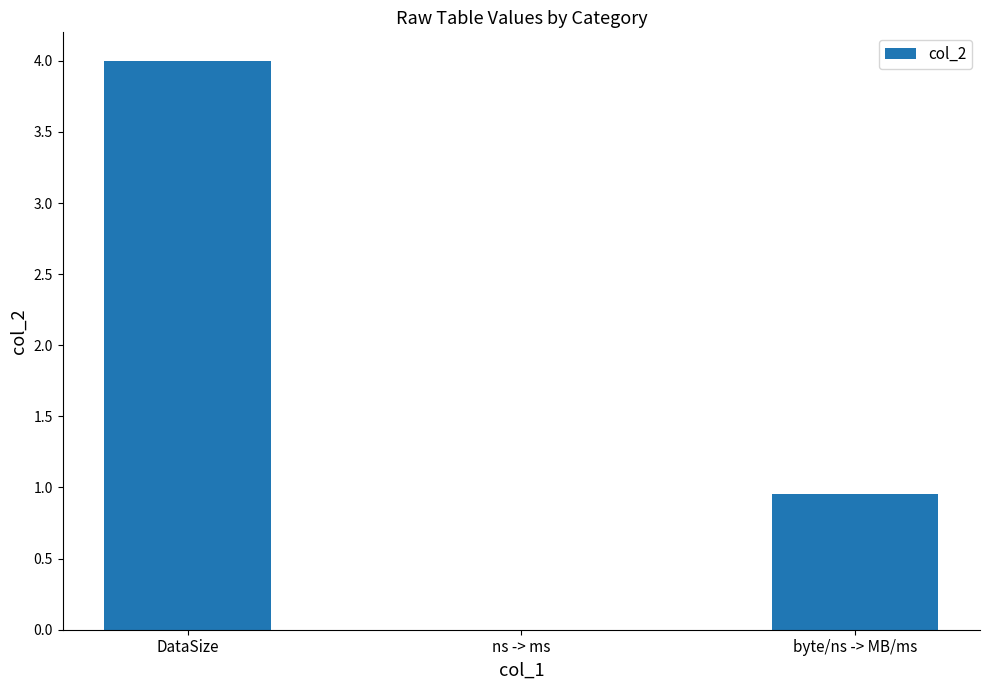

What is the sum of the values at DataSize and byte/ns -> MB/ms?

5.0